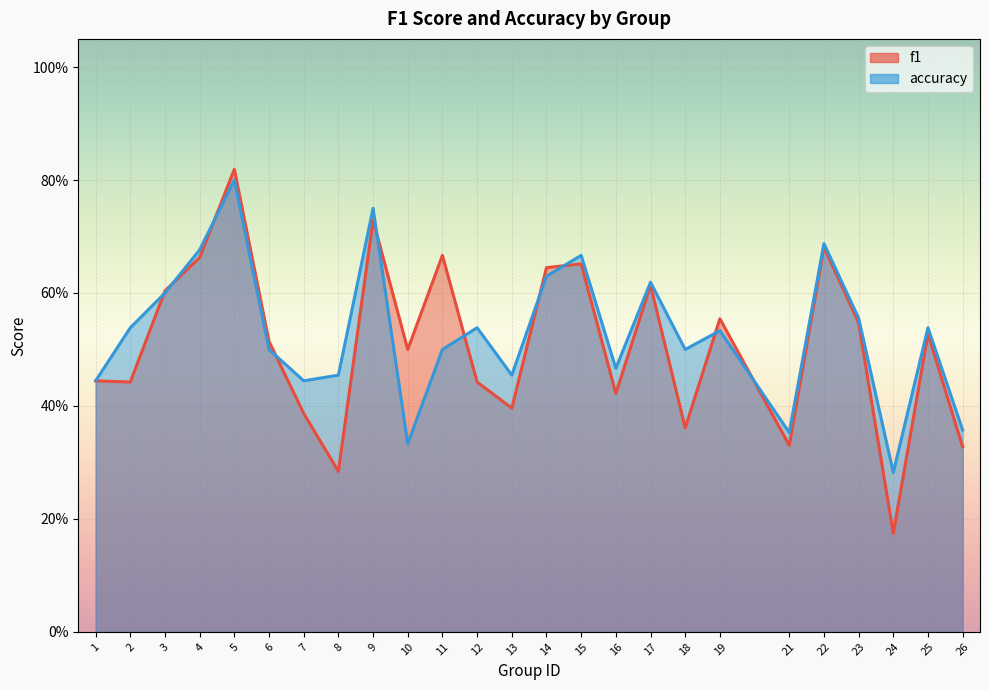

Rank the categories by accuracy value from lowest to highest.

24, 10, 21, 26, 1, 7, 8, 13, 16, 6, 11, 18, 19, 2, 12, 25, 23, 3, 17, 14, 15, 4, 22, 9, 5